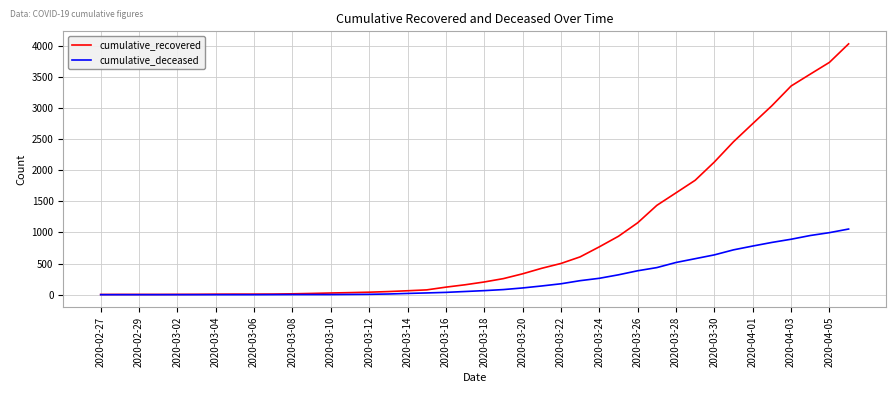

Which series has the largest total across all categories?

cumulative_recovered